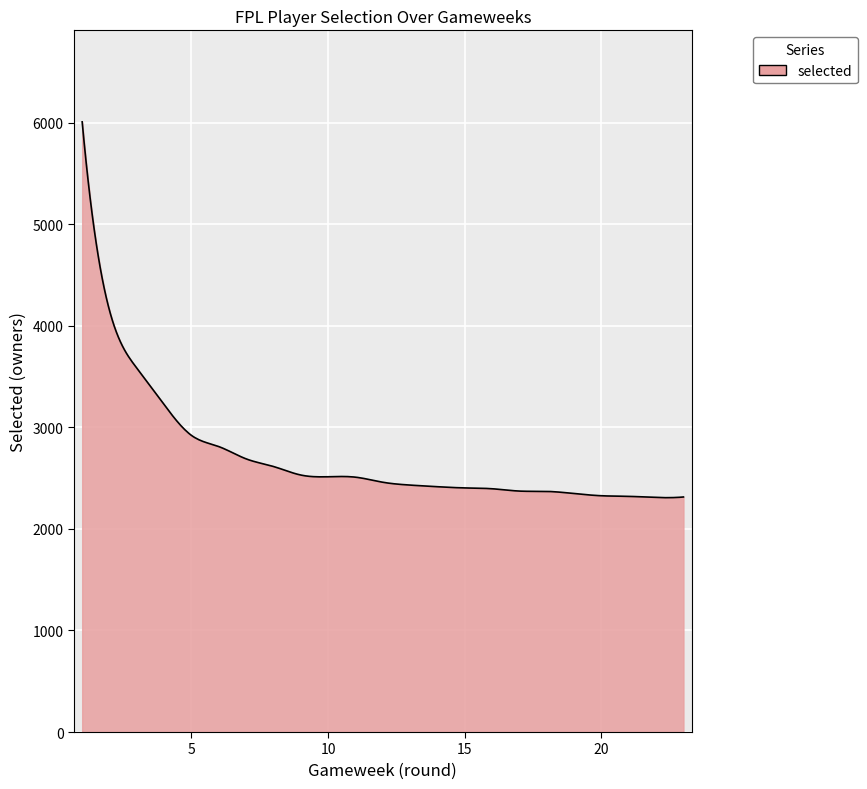

What is the difference between the maximum and minimum values?

3699.8